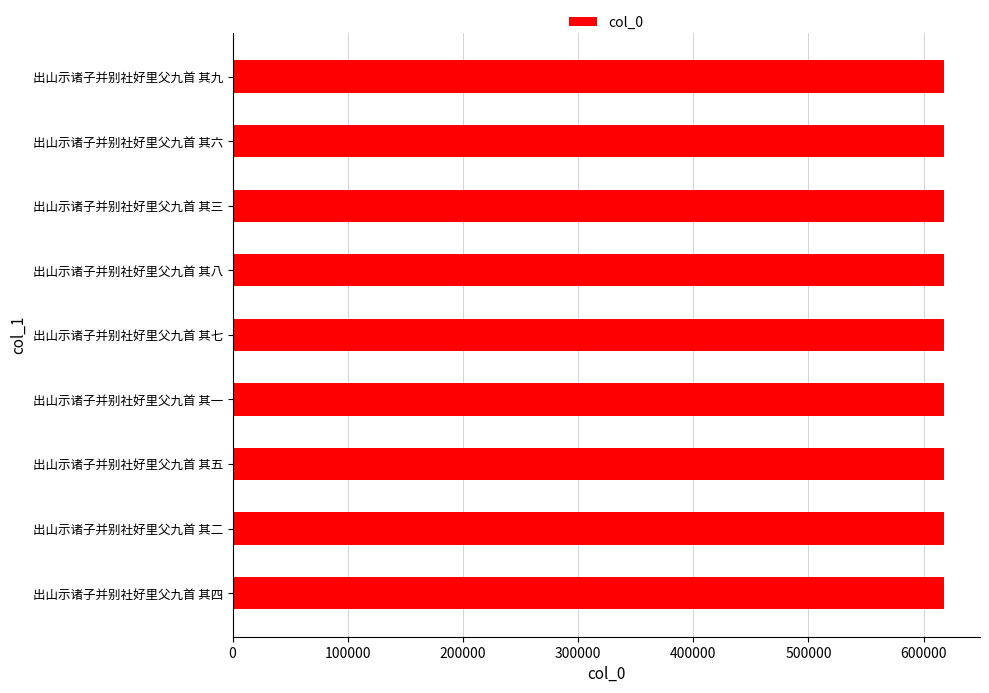

What is the average value?

618097